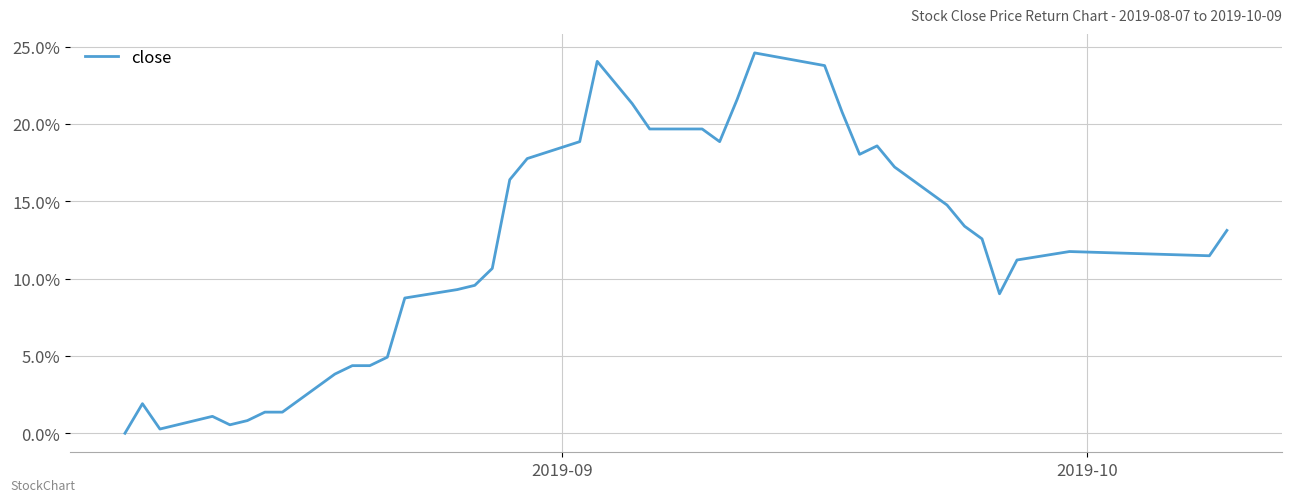

Does the chart display data point markers on the line(s)?

No